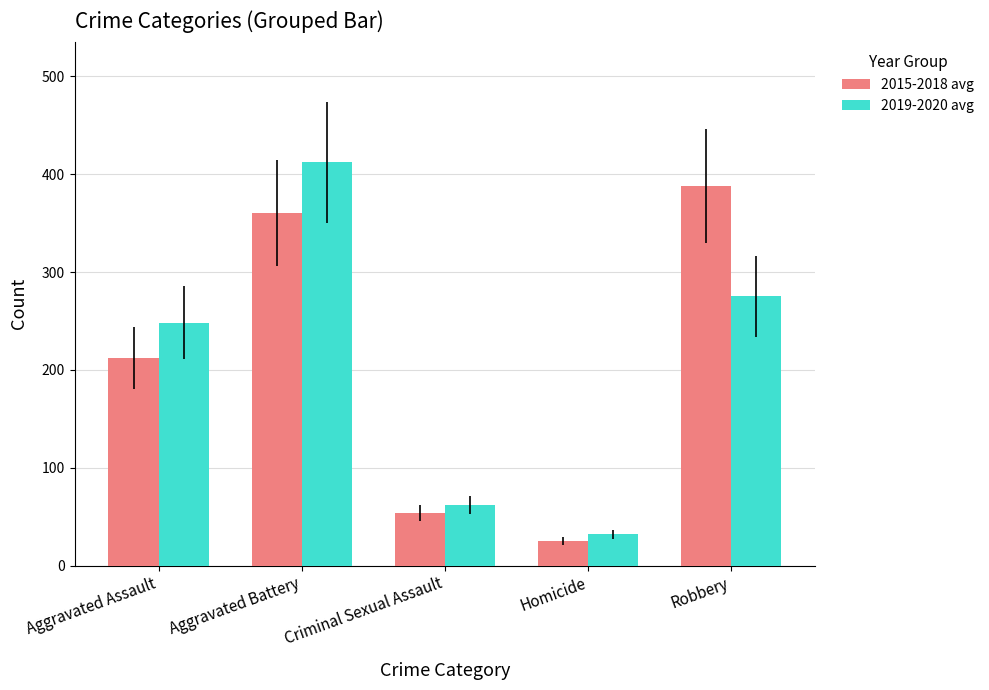

Reading left to right, list all the values displayed in this chart.

2015-2018 avg: 212	360	54	25	388
2019-2020 avg: 248	412	62	32	275